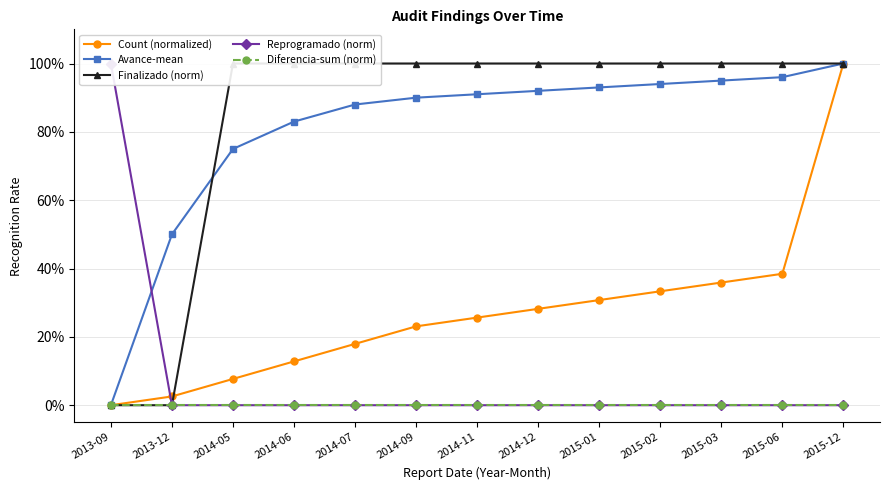

What are all the series names shown in the legend?

Count (normalized), Avance-mean, Finalizado (norm), Reprogramado (norm), Diferencia-sum (norm)